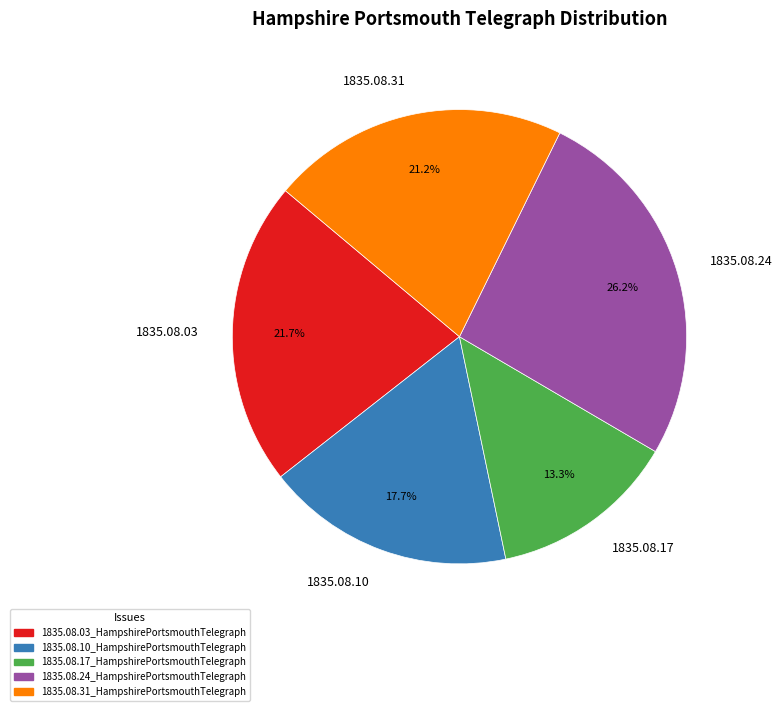

How many segments does this pie chart have?

5